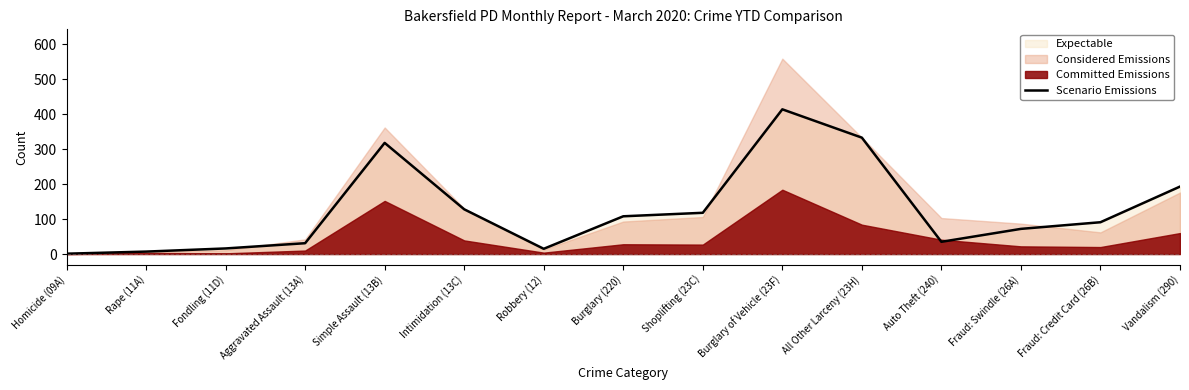

What is the change in value from Homicide (09A) to Burglary of Vehicle (23F)?

+413